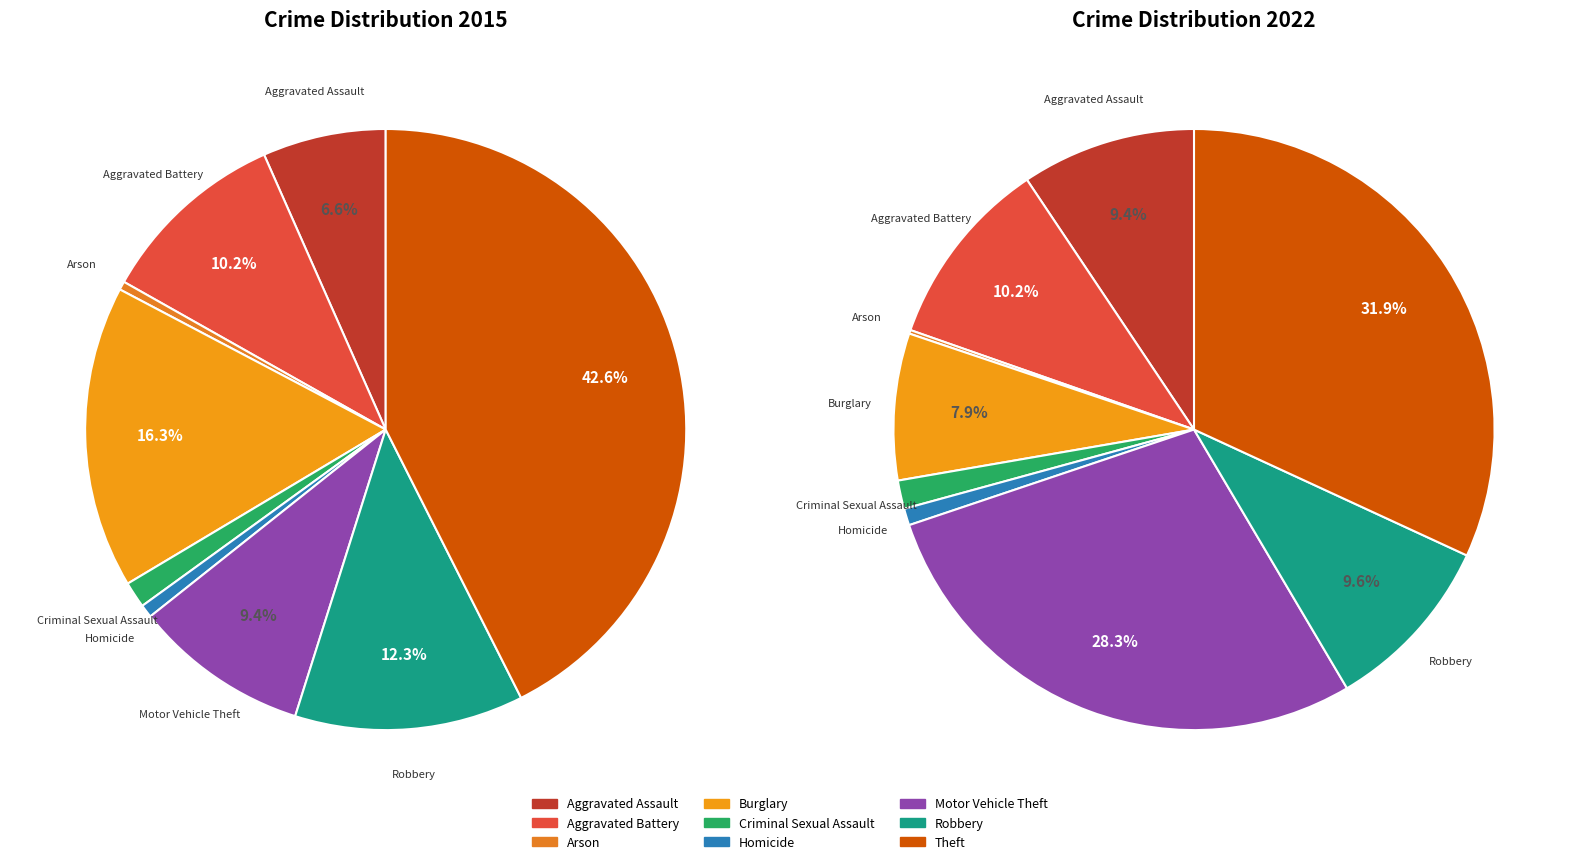

What percentage is the 3 slice, to the nearest percent?

16%